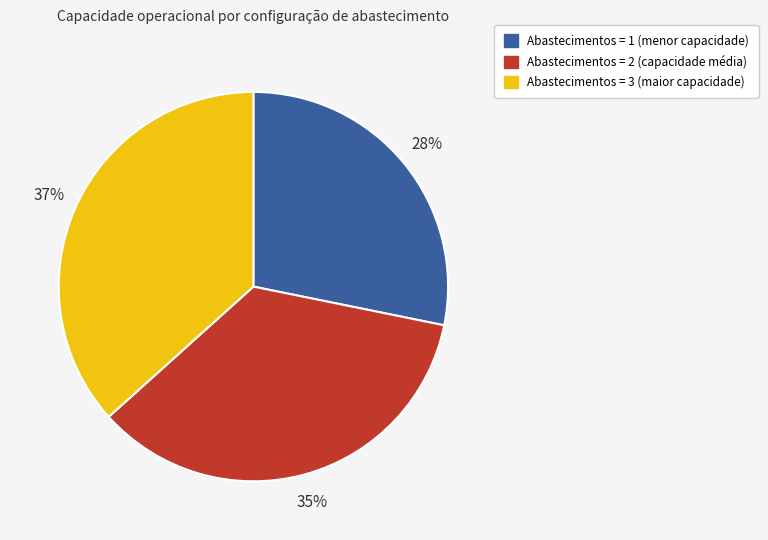

Is there a majority slice in this chart?

No